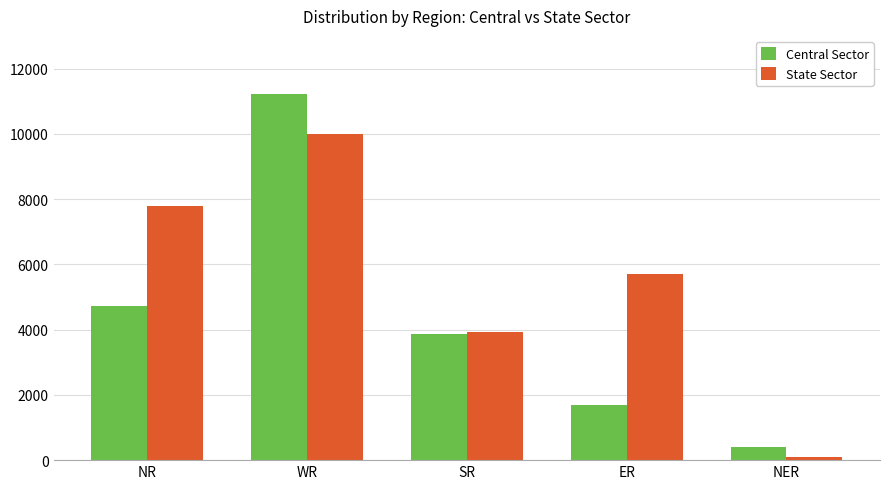

What is the label of the 5th bar from the right?

NR